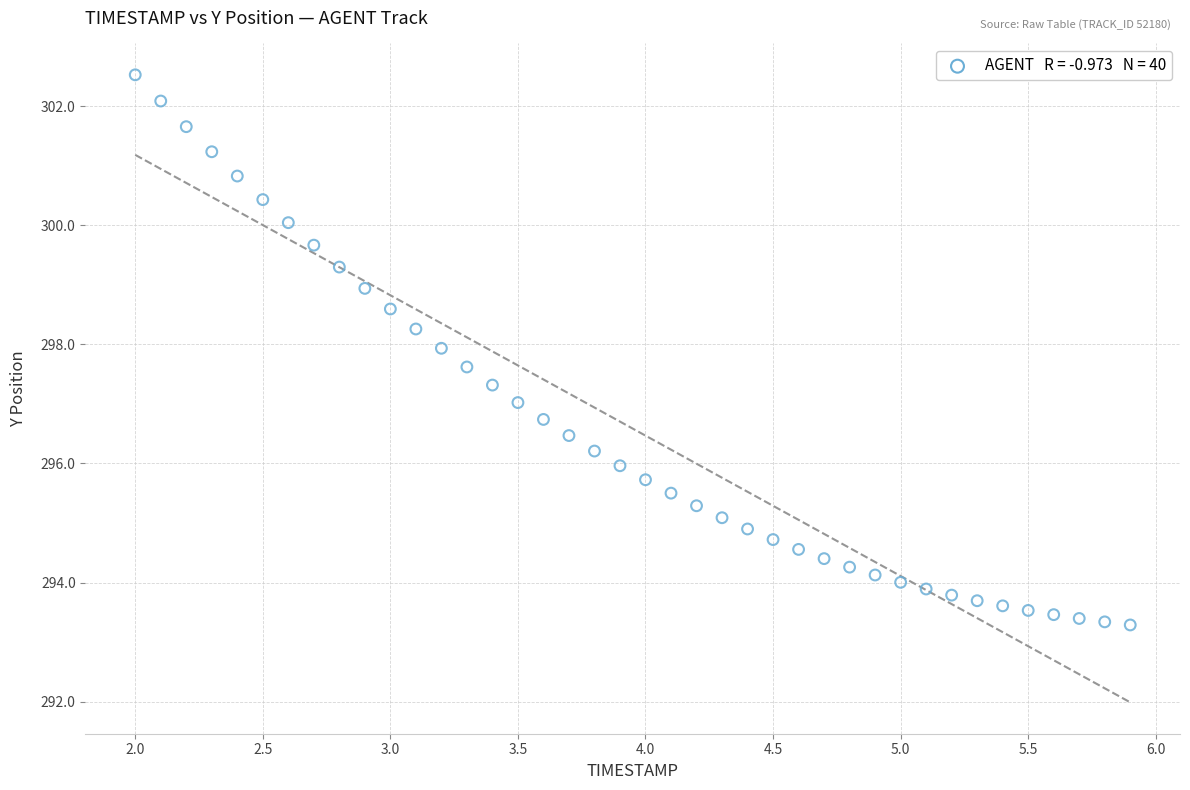

What is the range of X values (max minus min)?

3.9